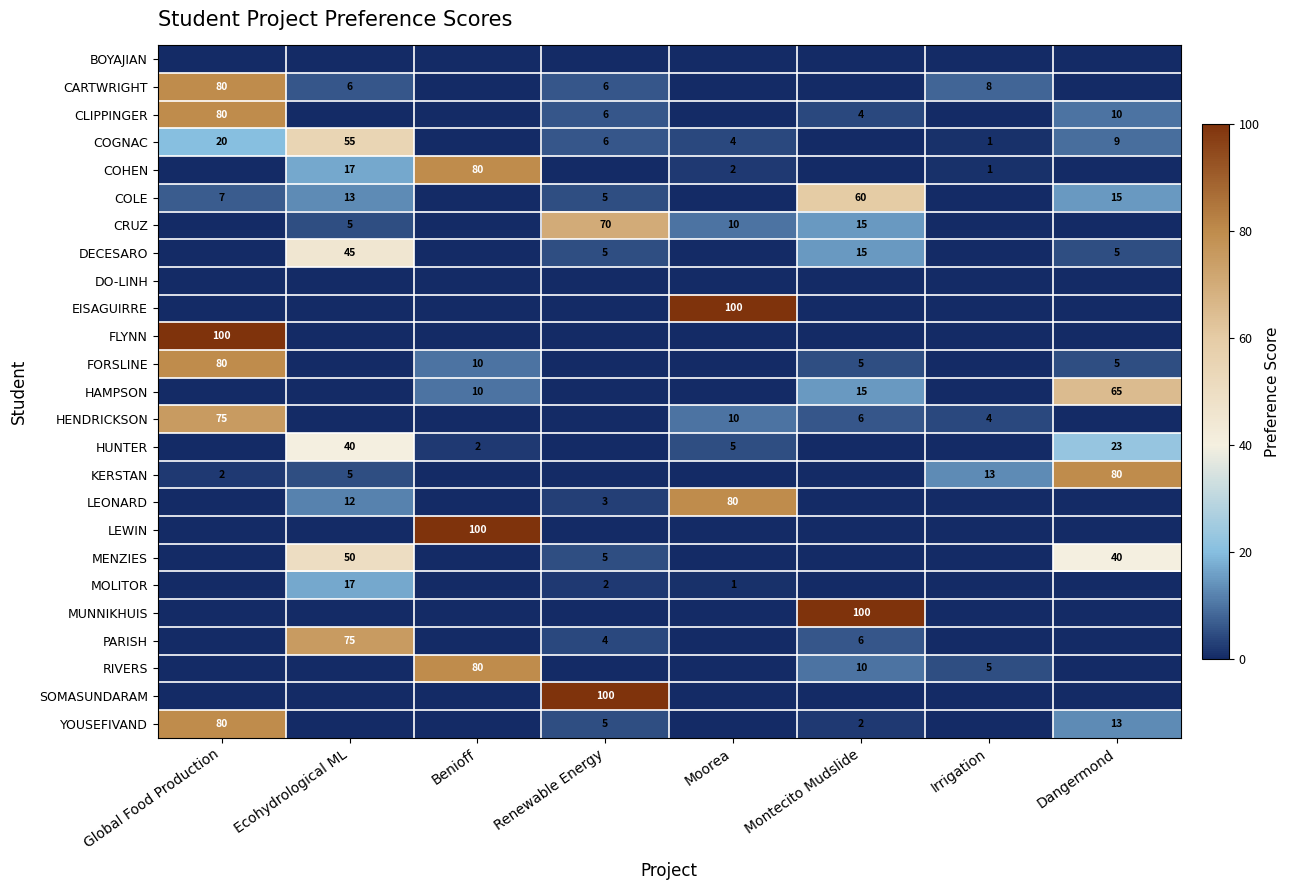

Is the value of LEWIN at Benioff greater than the value of COGNAC at Renewable Energy?

Yes